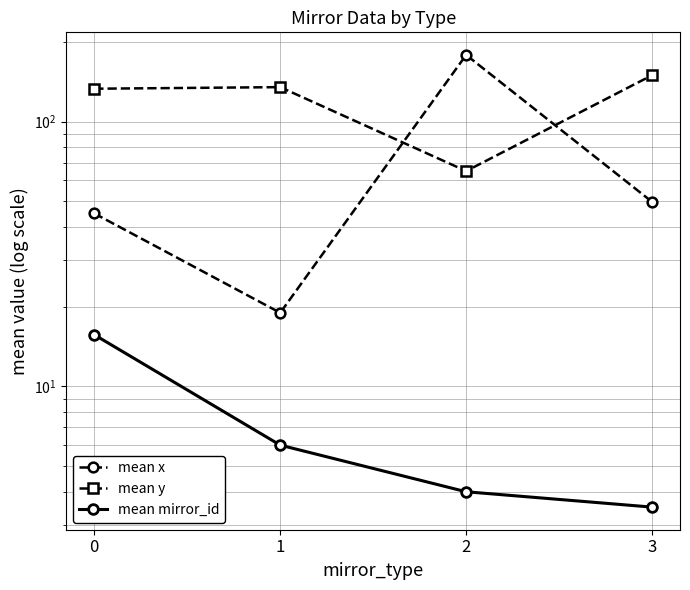

True or false: mean y has a value of 41.7 at 1.

False